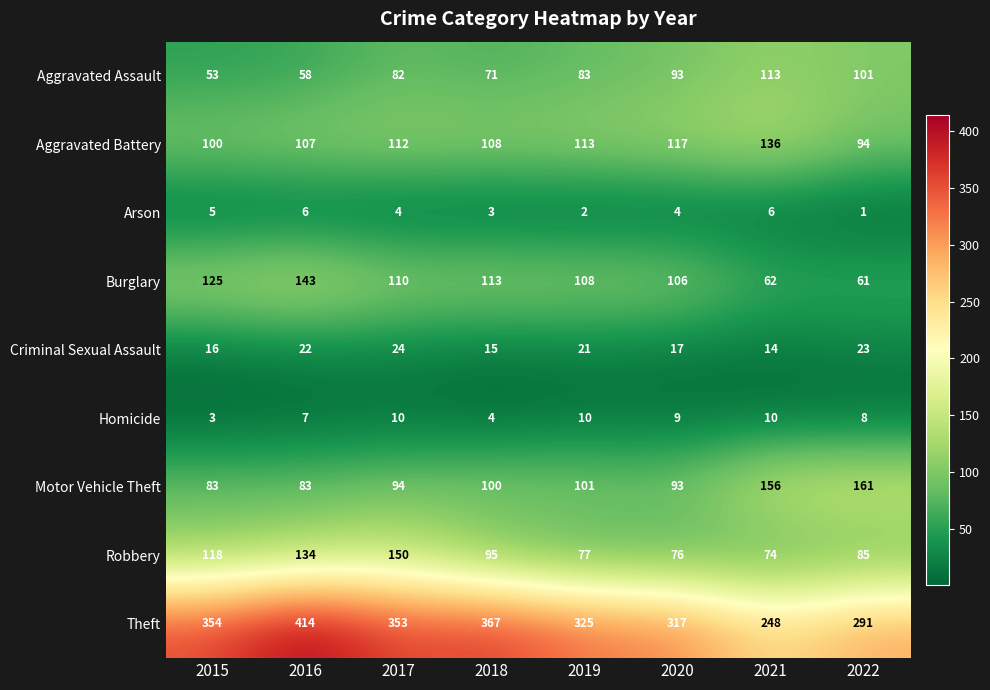

What is the difference between the Robbery values at 2015 and 2017?

32